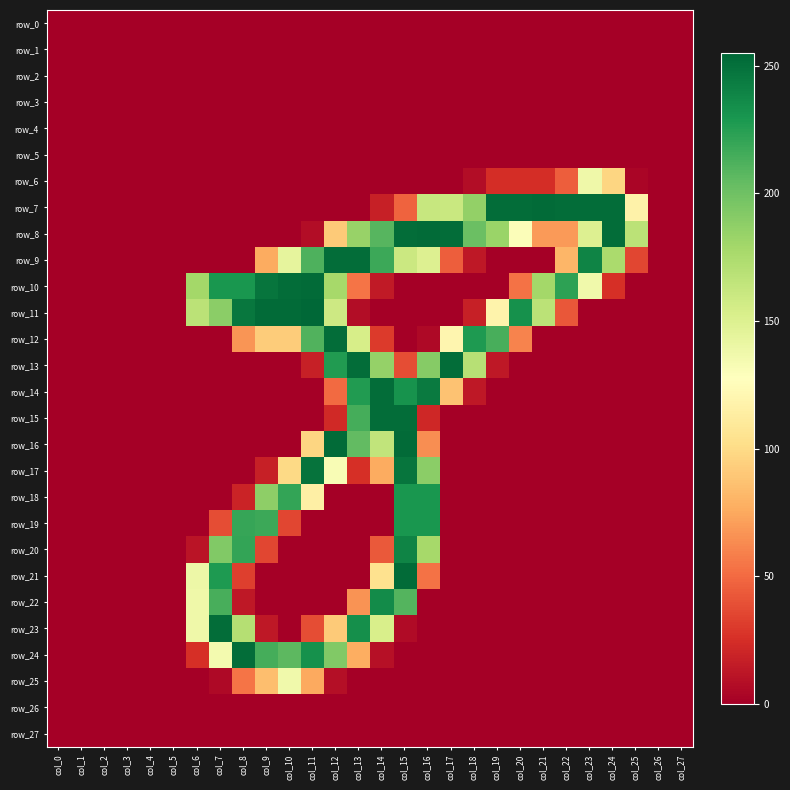

Reading left to right, extract all data points from this chart.

row_0: col_0=0	col_1=0	col_2=0	col_3=0	col_4=0	col_5=0	col_6=0	col_7=0	col_8=0	col_9=0	col_10=0	col_11=0	col_12=0	col_13=0	col_14=0	col_15=0	col_16=0	col_17=0	col_18=0	col_19=0	col_20=0	col_21=0	col_22=0	col_23=0	col_24=0	col_25=0	col_26=0	col_27=0
row_1: col_0=0	col_1=0	col_2=0	col_3=0	col_4=0	col_5=0	col_6=0	col_7=0	col_8=0	col_9=0	col_10=0	col_11=0	col_12=0	col_13=0	col_14=0	col_15=0	col_16=0	col_17=0	col_18=0	col_19=0	col_20=0	col_21=0	col_22=0	col_23=0	col_24=0	col_25=0	col_26=0	col_27=0
row_2: col_0=0	col_1=0	col_2=0	col_3=0	col_4=0	col_5=0	col_6=0	col_7=0	col_8=0	col_9=0	col_10=0	col_11=0	col_12=0	col_13=0	col_14=0	col_15=0	col_16=0	col_17=0	col_18=0	col_19=0	col_20=0	col_21=0	col_22=0	col_23=0	col_24=0	col_25=0	col_26=0	col_27=0
row_3: col_0=0	col_1=0	col_2=0	col_3=0	col_4=0	col_5=0	col_6=0	col_7=0	col_8=0	col_9=0	col_10=0	col_11=0	col_12=0	col_13=0	col_14=0	col_15=0	col_16=0	col_17=0	col_18=0	col_19=0	col_20=0	col_21=0	col_22=0	col_23=0	col_24=0	col_25=0	col_26=0	col_27=0
row_4: col_0=0	col_1=0	col_2=0	col_3=0	col_4=0	col_5=0	col_6=0	col_7=0	col_8=0	col_9=0	col_10=0	col_11=0	col_12=0	col_13=0	col_14=0	col_15=0	col_16=0	col_17=0	col_18=0	col_19=0	col_20=0	col_21=0	col_22=0	col_23=0	col_24=0	col_25=0	col_26=0	col_27=0
row_5: col_0=0	col_1=0	col_2=0	col_3=0	col_4=0	col_5=0	col_6=0	col_7=0	col_8=0	col_9=0	col_10=0	col_11=0	col_12=0	col_13=0	col_14=0	col_15=0	col_16=0	col_17=0	col_18=0	col_19=0	col_20=0	col_21=0	col_22=0	col_23=0	col_24=0	col_25=0	col_26=0	col_27=0
row_6: col_0=0	col_1=0	col_2=0	col_3=0	col_4=0	col_5=0	col_6=0	col_7=0	col_8=0	col_9=0	col_10=0	col_11=0	col_12=0	col_13=0	col_14=0	col_15=0	col_16=0	col_17=0	col_18=7	col_19=24	col_20=24	col_21=24	col_22=45	col_23=138	col_24=97	col_25=3	col_26=0	col_27=0
row_7: col_0=0	col_1=0	col_2=0	col_3=0	col_4=0	col_5=0	col_6=0	col_7=0	col_8=0	col_9=0	col_10=0	col_11=0	col_12=0	col_13=0	col_14=17	col_15=47	col_16=162	col_17=161	col_18=186	col_19=252	col_20=252	col_21=253	col_22=252	col_23=252	col_24=252	col_25=117	col_26=0	col_27=0
row_8: col_0=0	col_1=0	col_2=0	col_3=0	col_4=0	col_5=0	col_6=0	col_7=0	col_8=0	col_9=0	col_10=0	col_11=7	col_12=91	col_13=184	col_14=209	col_15=252	col_16=253	col_17=252	col_18=202	col_19=183	col_20=130	col_21=69	col_22=69	col_23=150	col_24=252	col_25=168	col_26=0	col_27=0
row_9: col_0=0	col_1=0	col_2=0	col_3=0	col_4=0	col_5=0	col_6=0	col_7=0	col_8=0	col_9=76	col_10=144	col_11=212	col_12=252	col_13=252	col_14=218	col_15=160	col_16=150	col_17=45	col_18=13	col_19=0	col_20=0	col_21=0	col_22=81	col_23=240	col_24=176	col_25=35	col_26=0	col_27=0
row_10: col_0=0	col_1=0	col_2=0	col_3=0	col_4=0	col_5=0	col_6=179	col_7=230	col_8=230	col_9=248	col_10=252	col_11=253	col_12=178	col_13=54	col_14=14	col_15=0	col_16=0	col_17=0	col_18=0	col_19=0	col_20=53	col_21=179	col_22=223	col_23=137	col_24=25	col_25=0	col_26=0	col_27=0
row_11: col_0=0	col_1=0	col_2=0	col_3=0	col_4=0	col_5=0	col_6=168	col_7=189	col_8=247	col_9=253	col_10=253	col_11=255	col_12=159	col_13=7	col_14=0	col_15=0	col_16=0	col_17=0	col_18=17	col_19=118	col_20=233	col_21=168	col_22=42	col_23=0	col_24=0	col_25=0	col_26=0	col_27=0
row_12: col_0=0	col_1=0	col_2=0	col_3=0	col_4=0	col_5=0	col_6=0	col_7=0	col_8=67	col_9=92	col_10=92	col_11=211	col_12=252	col_13=154	col_14=30	col_15=0	col_16=5	col_17=120	col_18=228	col_19=214	col_20=60	col_21=0	col_22=0	col_23=0	col_24=0	col_25=0	col_26=0	col_27=0
row_13: col_0=0	col_1=0	col_2=0	col_3=0	col_4=0	col_5=0	col_6=0	col_7=0	col_8=0	col_9=0	col_10=0	col_11=17	col_12=227	col_13=252	col_14=185	col_15=38	col_16=191	col_17=252	col_18=170	col_19=13	col_20=0	col_21=0	col_22=0	col_23=0	col_24=0	col_25=0	col_26=0	col_27=0
row_14: col_0=0	col_1=0	col_2=0	col_3=0	col_4=0	col_5=0	col_6=0	col_7=0	col_8=0	col_9=0	col_10=0	col_11=0	col_12=50	col_13=227	col_14=252	col_15=232	col_16=245	col_17=87	col_18=13	col_19=0	col_20=0	col_21=0	col_22=0	col_23=0	col_24=0	col_25=0	col_26=0	col_27=0
row_15: col_0=0	col_1=0	col_2=0	col_3=0	col_4=0	col_5=0	col_6=0	col_7=0	col_8=0	col_9=0	col_10=0	col_11=0	col_12=22	col_13=215	col_14=252	col_15=252	col_16=21	col_17=0	col_18=0	col_19=0	col_20=0	col_21=0	col_22=0	col_23=0	col_24=0	col_25=0	col_26=0	col_27=0
row_16: col_0=0	col_1=0	col_2=0	col_3=0	col_4=0	col_5=0	col_6=0	col_7=0	col_8=0	col_9=0	col_10=0	col_11=97	col_12=253	col_13=205	col_14=165	col_15=253	col_16=64	col_17=0	col_18=0	col_19=0	col_20=0	col_21=0	col_22=0	col_23=0	col_24=0	col_25=0	col_26=0	col_27=0
row_17: col_0=0	col_1=0	col_2=0	col_3=0	col_4=0	col_5=0	col_6=0	col_7=0	col_8=0	col_9=17	col_10=99	col_11=249	col_12=132	col_13=25	col_14=76	col_15=248	col_16=189	col_17=0	col_18=0	col_19=0	col_20=0	col_21=0	col_22=0	col_23=0	col_24=0	col_25=0	col_26=0	col_27=0
row_18: col_0=0	col_1=0	col_2=0	col_3=0	col_4=0	col_5=0	col_6=0	col_7=0	col_8=19	col_9=188	col_10=221	col_11=115	col_12=0	col_13=0	col_14=0	col_15=230	col_16=230	col_17=0	col_18=0	col_19=0	col_20=0	col_21=0	col_22=0	col_23=0	col_24=0	col_25=0	col_26=0	col_27=0
row_19: col_0=0	col_1=0	col_2=0	col_3=0	col_4=0	col_5=0	col_6=0	col_7=38	col_8=220	col_9=218	col_10=35	col_11=0	col_12=0	col_13=0	col_14=0	col_15=230	col_16=230	col_17=0	col_18=0	col_19=0	col_20=0	col_21=0	col_22=0	col_23=0	col_24=0	col_25=0	col_26=0	col_27=0
row_20: col_0=0	col_1=0	col_2=0	col_3=0	col_4=0	col_5=0	col_6=11	col_7=193	col_8=221	col_9=35	col_10=0	col_11=0	col_12=0	col_13=0	col_14=43	col_15=240	col_16=178	col_17=0	col_18=0	col_19=0	col_20=0	col_21=0	col_22=0	col_23=0	col_24=0	col_25=0	col_26=0	col_27=0
row_21: col_0=0	col_1=0	col_2=0	col_3=0	col_4=0	col_5=0	col_6=139	col_7=228	col_8=32	col_9=0	col_10=0	col_11=0	col_12=0	col_13=0	col_14=104	col_15=253	col_16=53	col_17=0	col_18=0	col_19=0	col_20=0	col_21=0	col_22=0	col_23=0	col_24=0	col_25=0	col_26=0	col_27=0
row_22: col_0=0	col_1=0	col_2=0	col_3=0	col_4=0	col_5=0	col_6=138	col_7=214	col_8=13	col_9=0	col_10=0	col_11=0	col_12=0	col_13=66	col_14=236	col_15=210	col_16=0	col_17=0	col_18=0	col_19=0	col_20=0	col_21=0	col_22=0	col_23=0	col_24=0	col_25=0	col_26=0	col_27=0
row_23: col_0=0	col_1=0	col_2=0	col_3=0	col_4=0	col_5=0	col_6=138	col_7=252	col_8=171	col_9=13	col_10=0	col_11=38	col_12=91	col_13=234	col_14=153	col_15=6	col_16=0	col_17=0	col_18=0	col_19=0	col_20=0	col_21=0	col_22=0	col_23=0	col_24=0	col_25=0	col_26=0	col_27=0
row_24: col_0=0	col_1=0	col_2=0	col_3=0	col_4=0	col_5=0	col_6=25	col_7=135	col_8=252	col_9=215	col_10=207	col_11=233	col_12=193	col_13=77	col_14=9	col_15=0	col_16=0	col_17=0	col_18=0	col_19=0	col_20=0	col_21=0	col_22=0	col_23=0	col_24=0	col_25=0	col_26=0	col_27=0
row_25: col_0=0	col_1=0	col_2=0	col_3=0	col_4=0	col_5=0	col_6=0	col_7=5	col_8=54	col_9=85	col_10=137	col_11=75	col_12=8	col_13=0	col_14=0	col_15=0	col_16=0	col_17=0	col_18=0	col_19=0	col_20=0	col_21=0	col_22=0	col_23=0	col_24=0	col_25=0	col_26=0	col_27=0
row_26: col_0=0	col_1=0	col_2=0	col_3=0	col_4=0	col_5=0	col_6=0	col_7=0	col_8=0	col_9=0	col_10=0	col_11=0	col_12=0	col_13=0	col_14=0	col_15=0	col_16=0	col_17=0	col_18=0	col_19=0	col_20=0	col_21=0	col_22=0	col_23=0	col_24=0	col_25=0	col_26=0	col_27=0
row_27: col_0=0	col_1=0	col_2=0	col_3=0	col_4=0	col_5=0	col_6=0	col_7=0	col_8=0	col_9=0	col_10=0	col_11=0	col_12=0	col_13=0	col_14=0	col_15=0	col_16=0	col_17=0	col_18=0	col_19=0	col_20=0	col_21=0	col_22=0	col_23=0	col_24=0	col_25=0	col_26=0	col_27=0